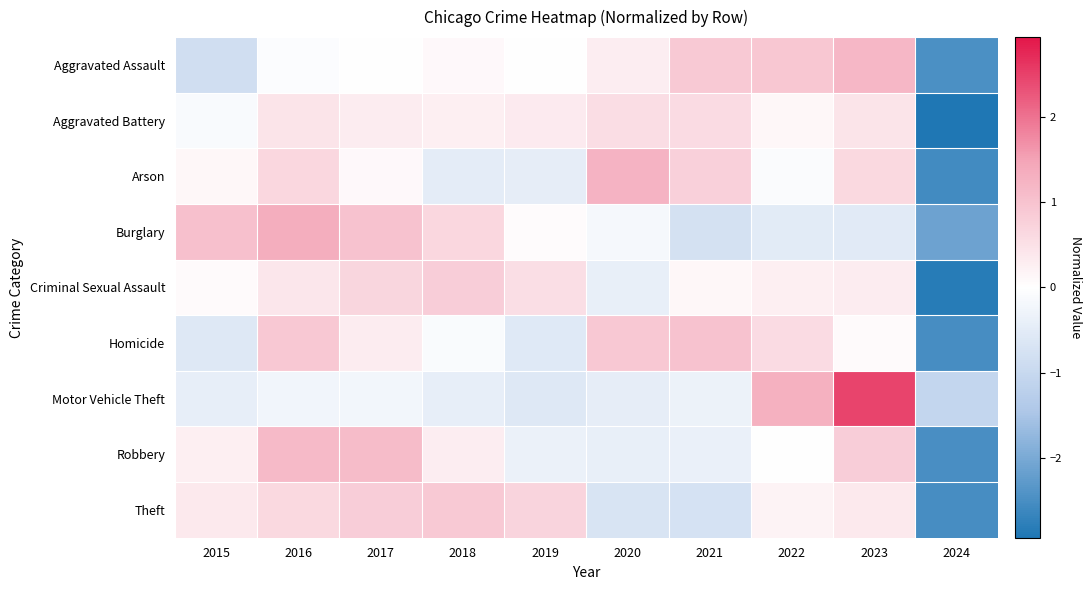

What is the maximum value shown in the chart?

2.5